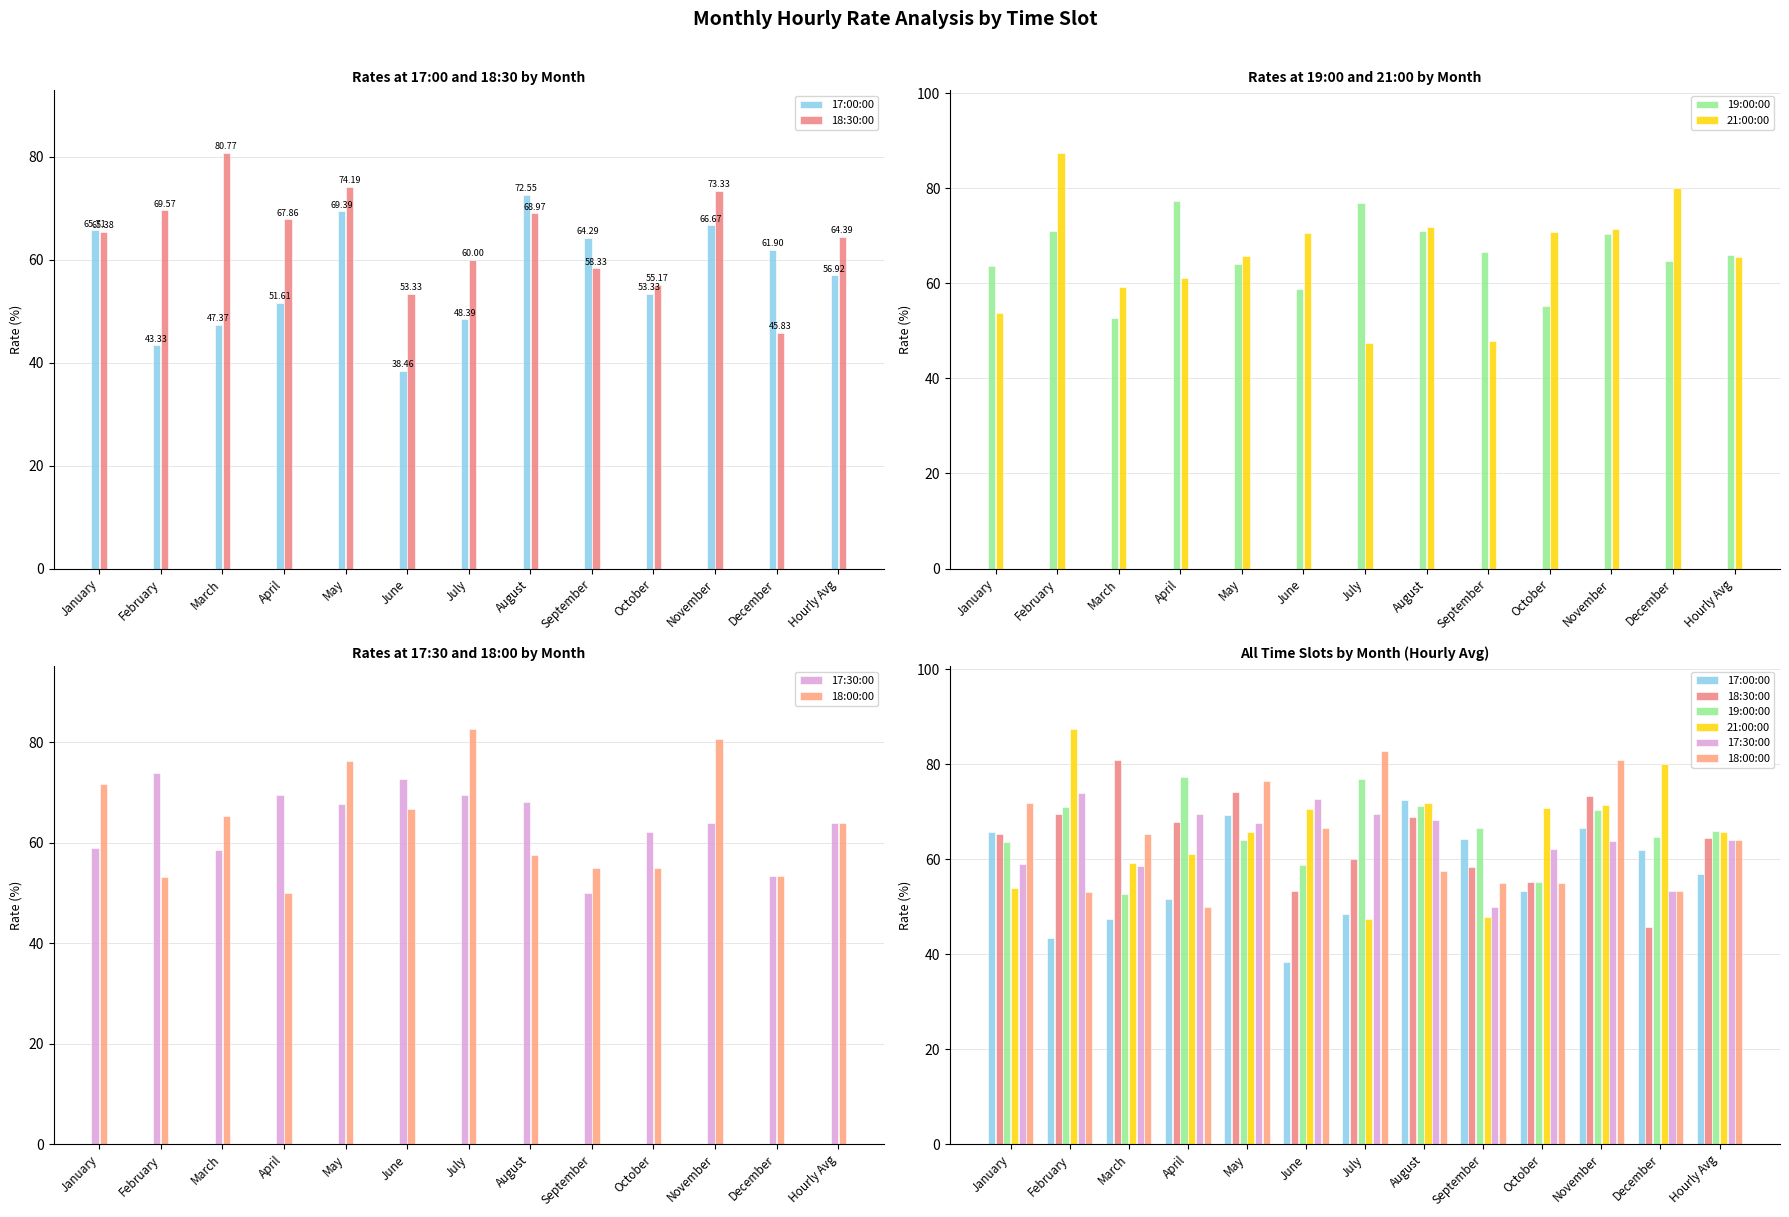

What are all the series names shown in the legend?

17:00:00, 18:30:00, 19:00:00, 21:00:00, 17:30:00, 18:00:00